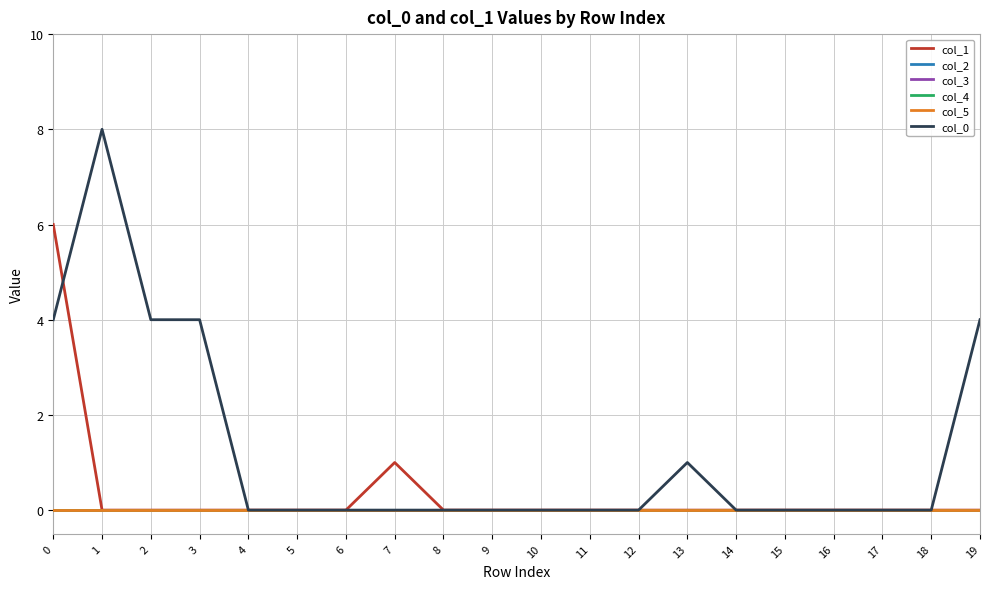

Does the chart display data point markers on the line(s)?

No